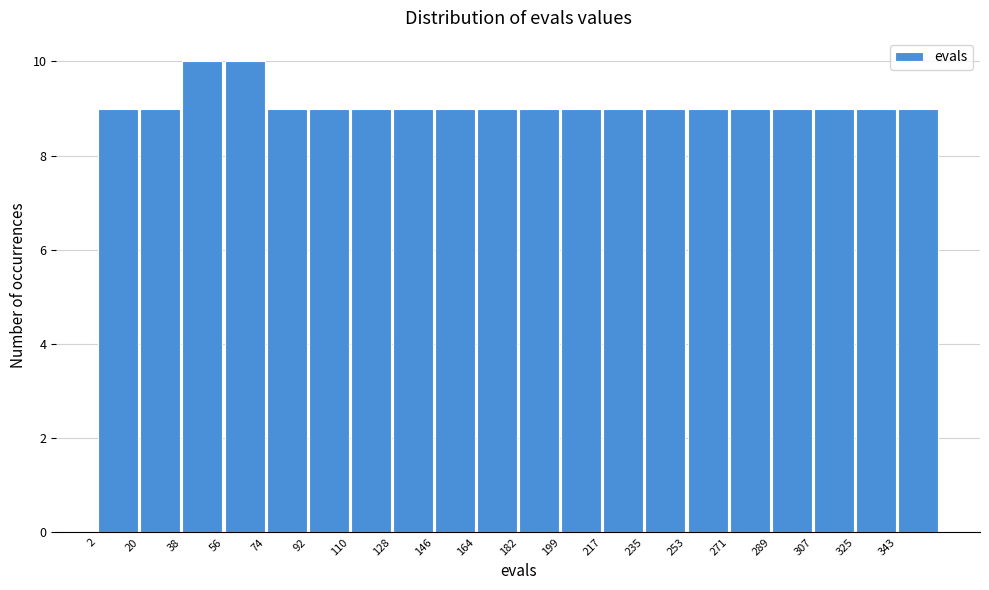

Reading left to right, transcribe this chart: for each bar, give the range it covers on the x-axis and its height. Neither the bar edges nor the heights are printed on the chart, so give them approximately, as read against the axes.

2 to 20: 9
20 to 38: 9
38 to 56: 10
56 to 74: 10
74 to 92: 9
92 to 110: 9
110 to 128: 9
128 to 146: 9
146 to 164: 9
164 to 182: 9
182 to 200: 9
200 to 218: 9
218 to 236: 9
236 to 254: 9
254 to 272: 9
272 to 290: 9
290 to 308: 9
308 to 326: 9
326 to 344: 9
344 to 362: 9